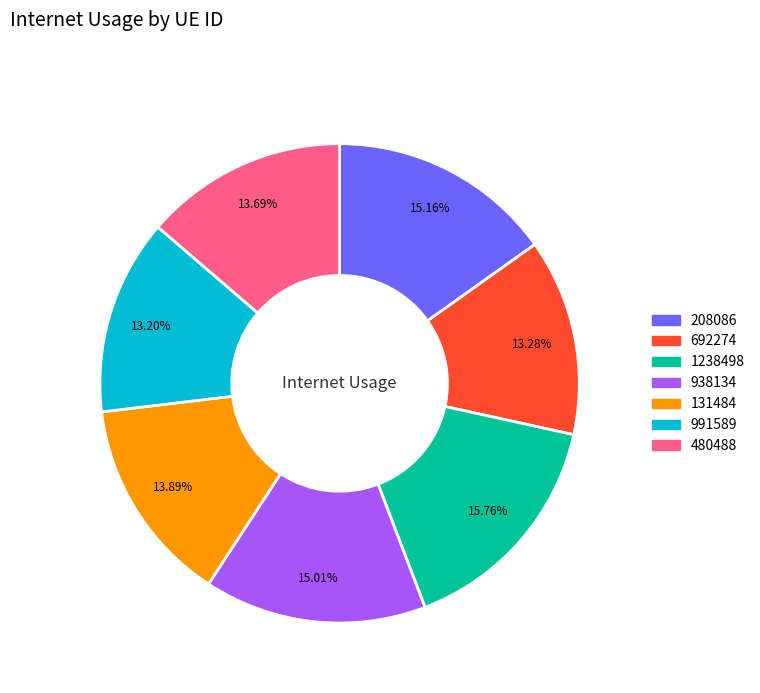

Does any single category account for the majority?

No